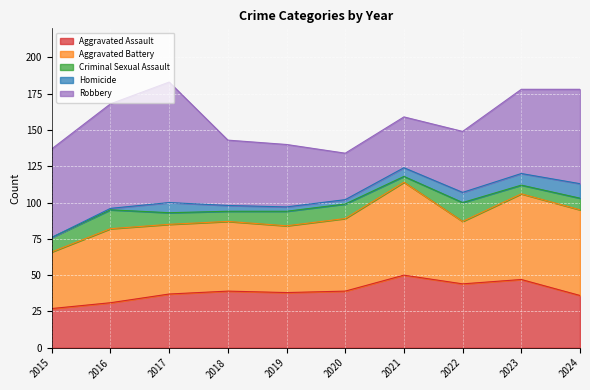

Reading left to right, extract all data points from this chart.

Aggravated Assault: 27	31	37	39	38	39	50	44	47	36
Aggravated Battery: 39	51	48	48	46	50	64	43	59	59
Criminal Sexual Assault: 10	13	8	7	10	10	4	13	6	8
Homicide: 0	1	7	4	3	3	6	7	8	10
Robbery: 61	72	83	45	43	32	35	42	58	65